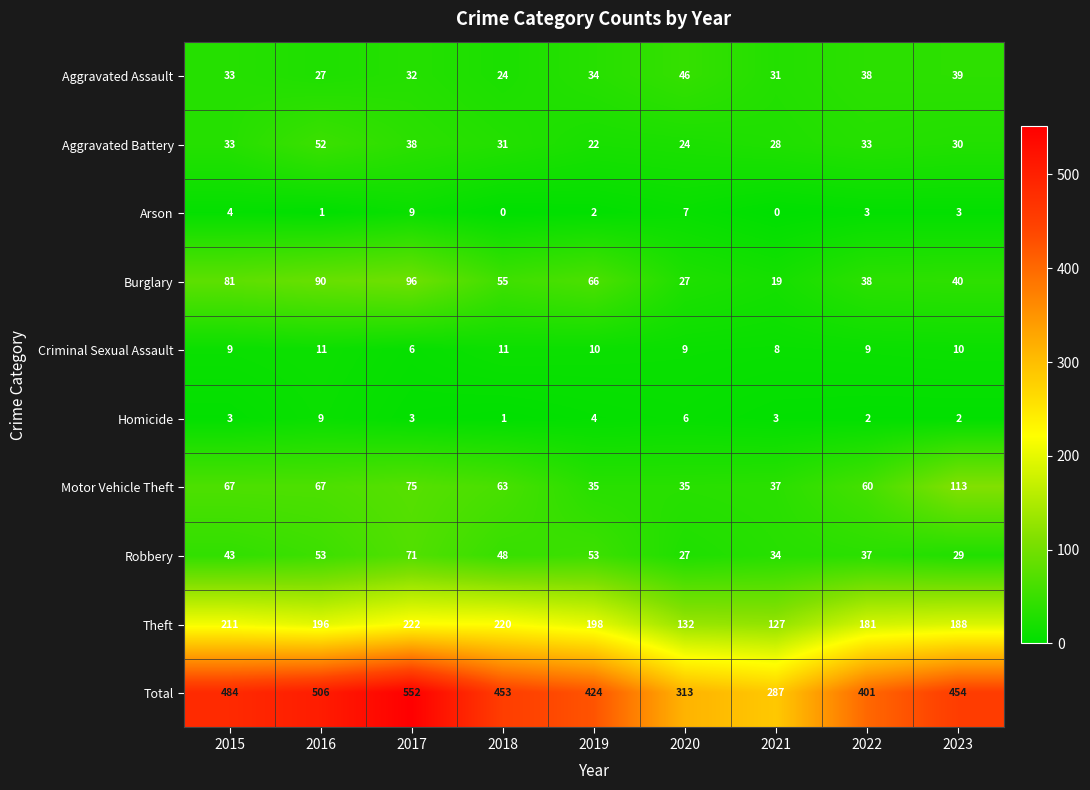

The value of Robbery at 2021 is 45. True or false?

False